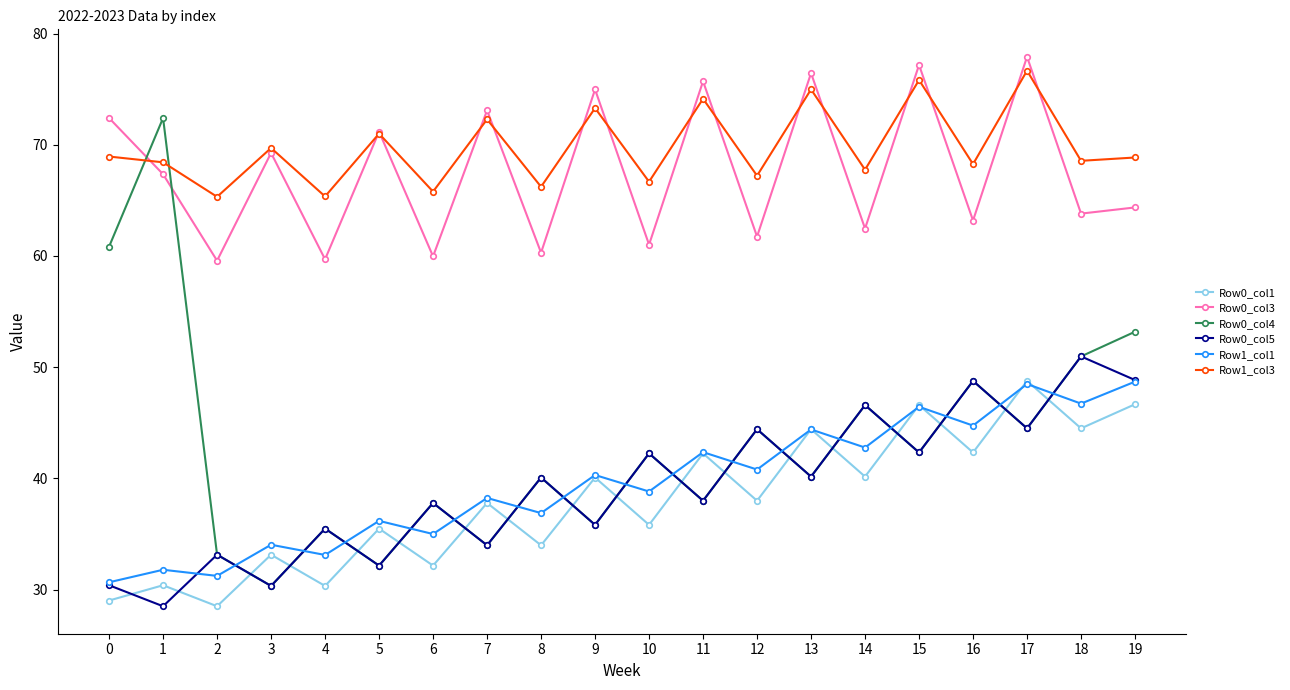

What is the average value of the Row1_col1 series?

39.6